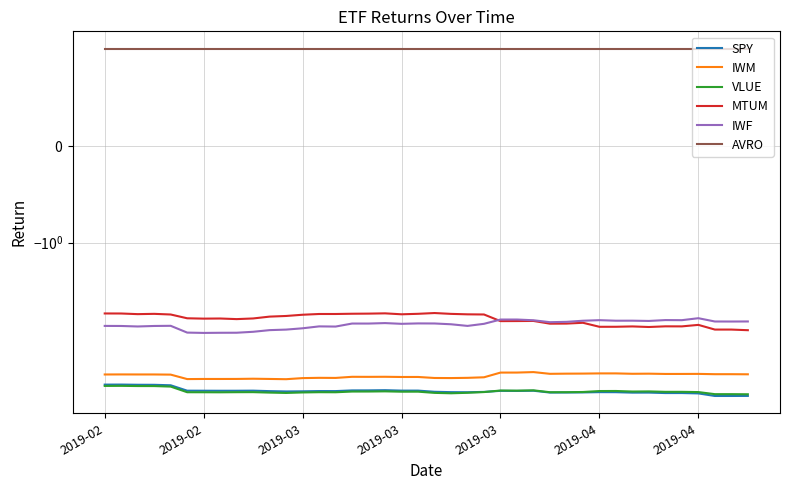

Where is the first local maximum for SPY?

2019-02